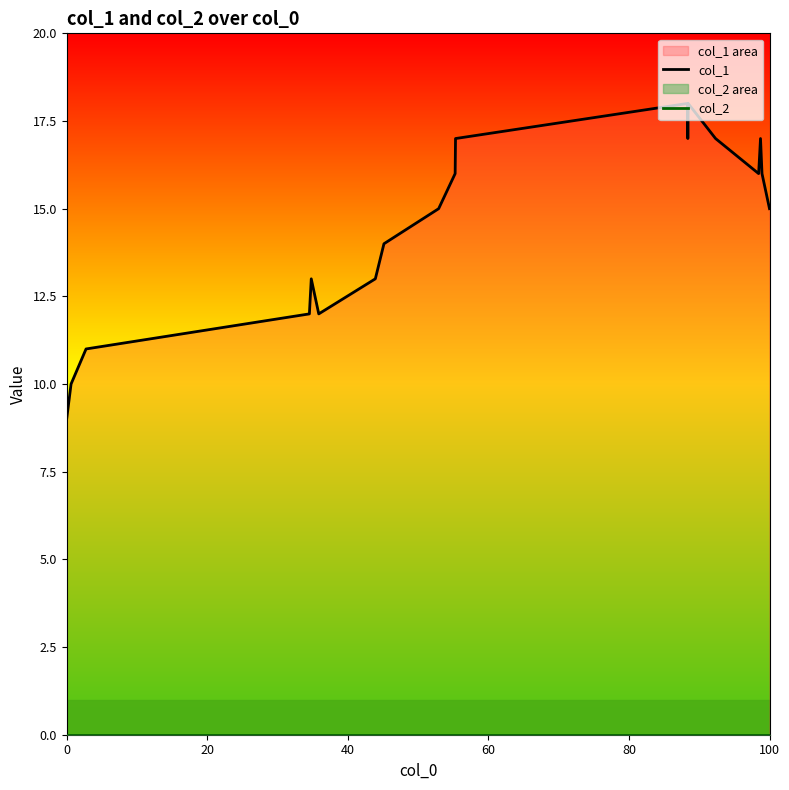

What are all the series names shown in the legend?

col_1, col_2